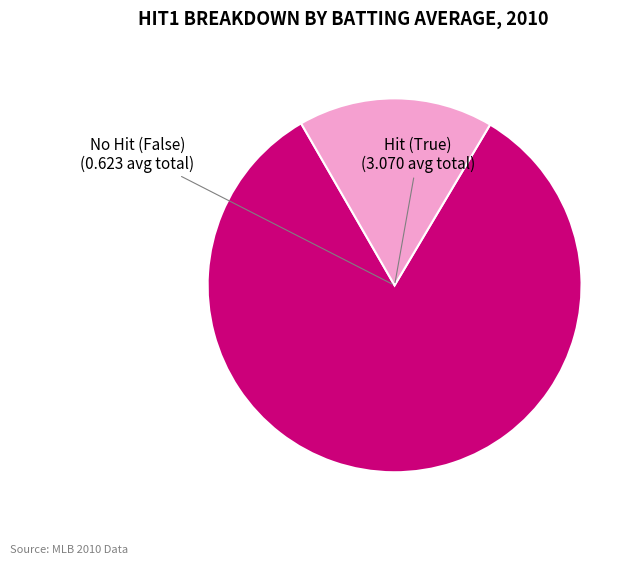

Is there a majority slice in this chart?

Yes